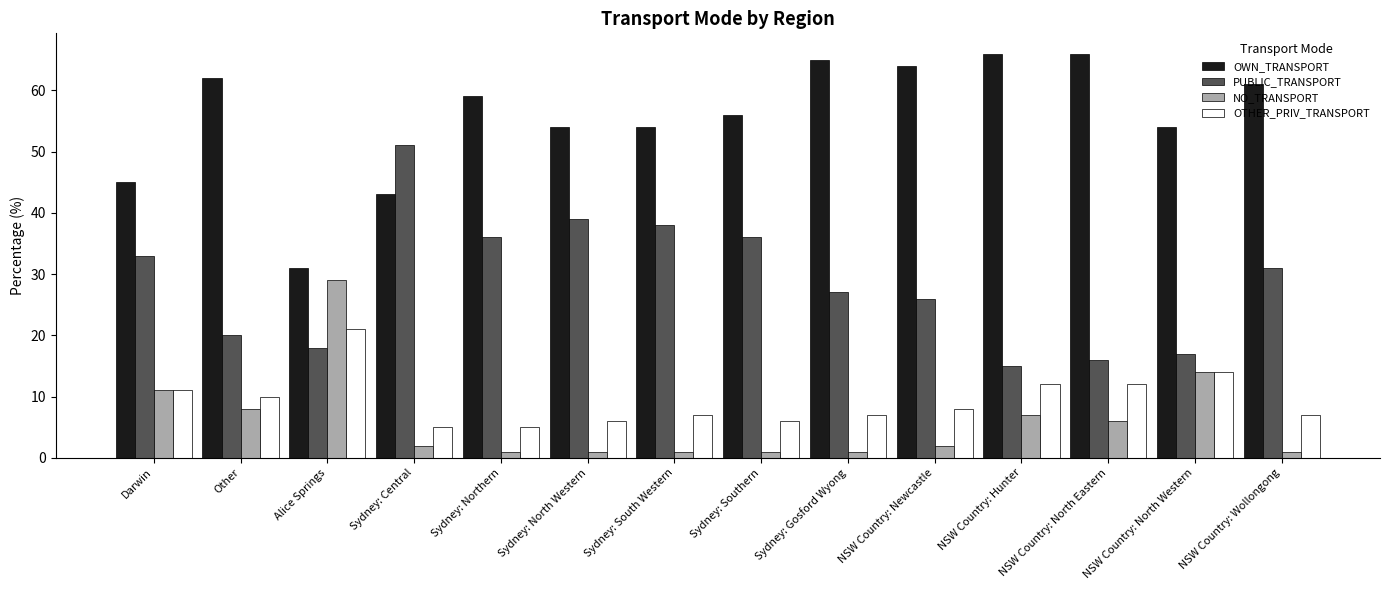

Reading left to right, list all the values displayed in this chart.

OWN_TRANSPORT: 45	62	31	43	59	54	54	56	65	64	66	66	54	61
PUBLIC_TRANSPORT: 33	20	18	51	36	39	38	36	27	26	15	16	17	31
NO_TRANSPORT: 11	8	29	2	1	1	1	1	1	2	7	6	14	1
OTHER_PRIV_TRANSPORT: 11	10	21	5	5	6	7	6	7	8	12	12	14	7